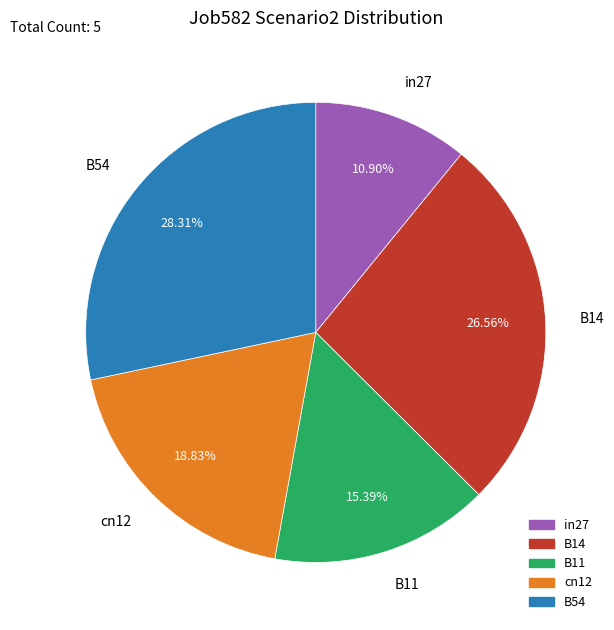

Rank the categories by value from highest to lowest.

B54, B14, cn12, B11, in27